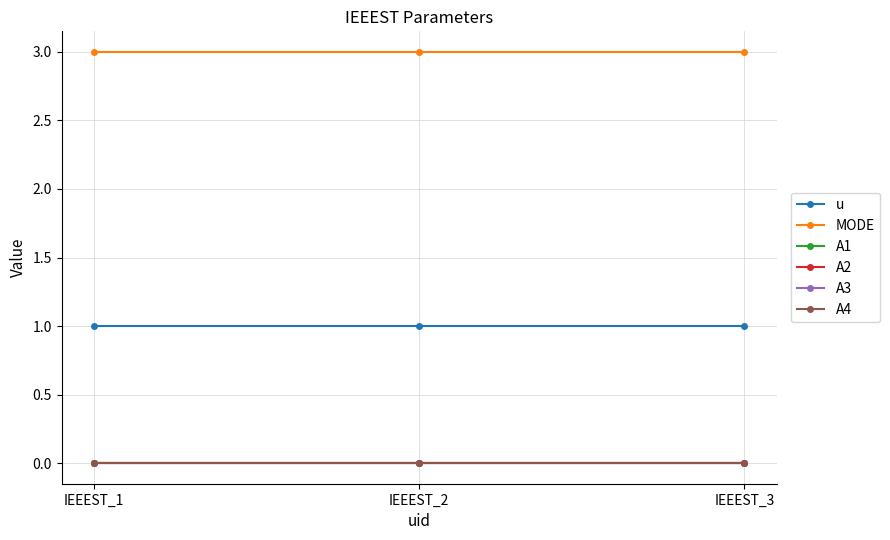

Reading right to left, what are all the values shown in this chart?

u: 1	1	1
MODE: 3	3	3
A1: 0	0	0
A2: 0	0	0
A3: 0	0	0
A4: 0	0	0